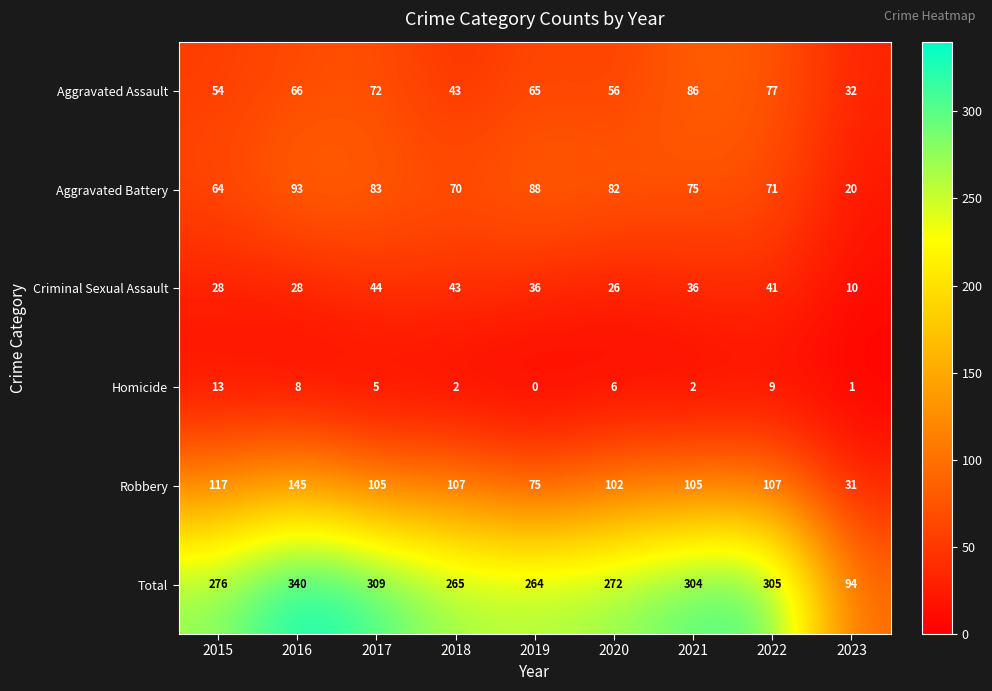

Which series has the widest spread of values?

Total